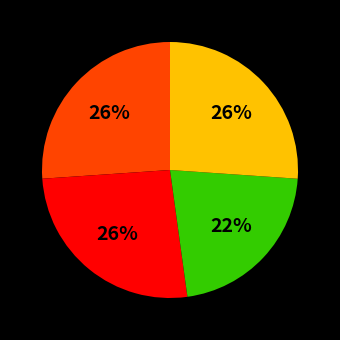

To the nearest percent, what is the average slice percentage?

25%